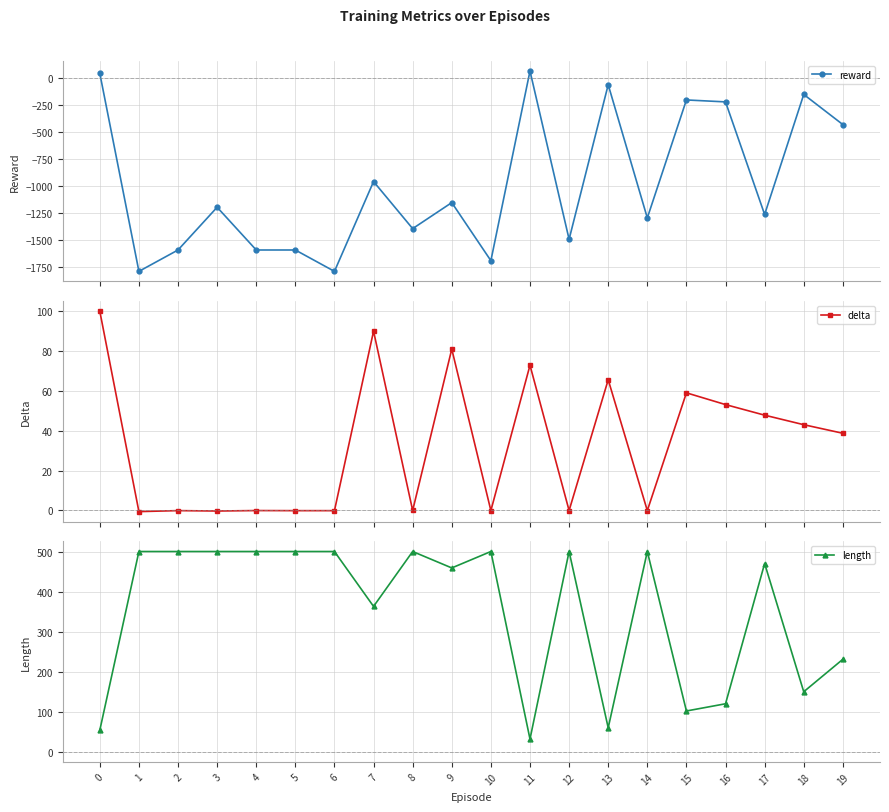

Where do delta and length first cross each other?

0 and 1